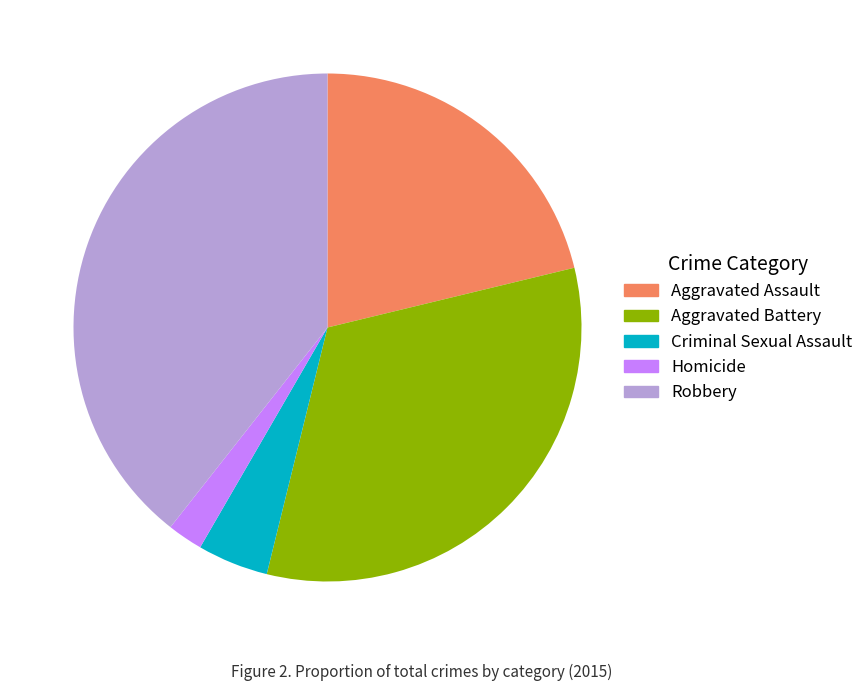

Count the number of slices in the pie.

5